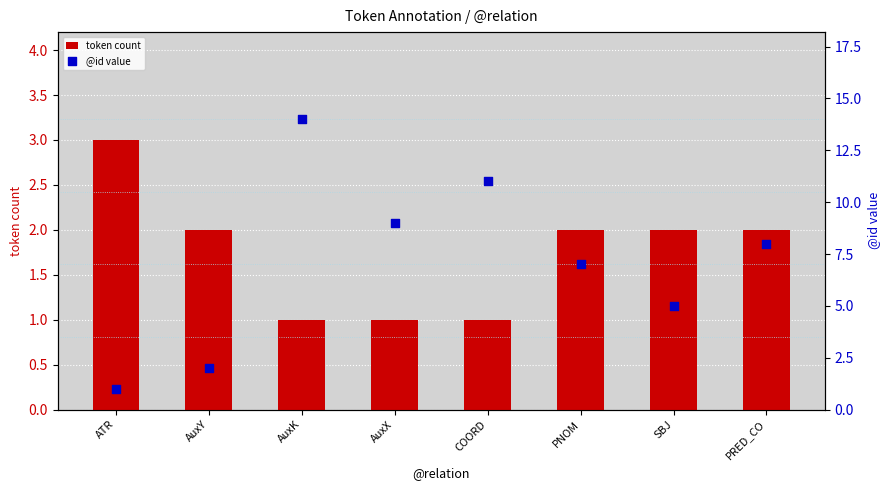

At which category is the sum across all series the highest?

AuxK